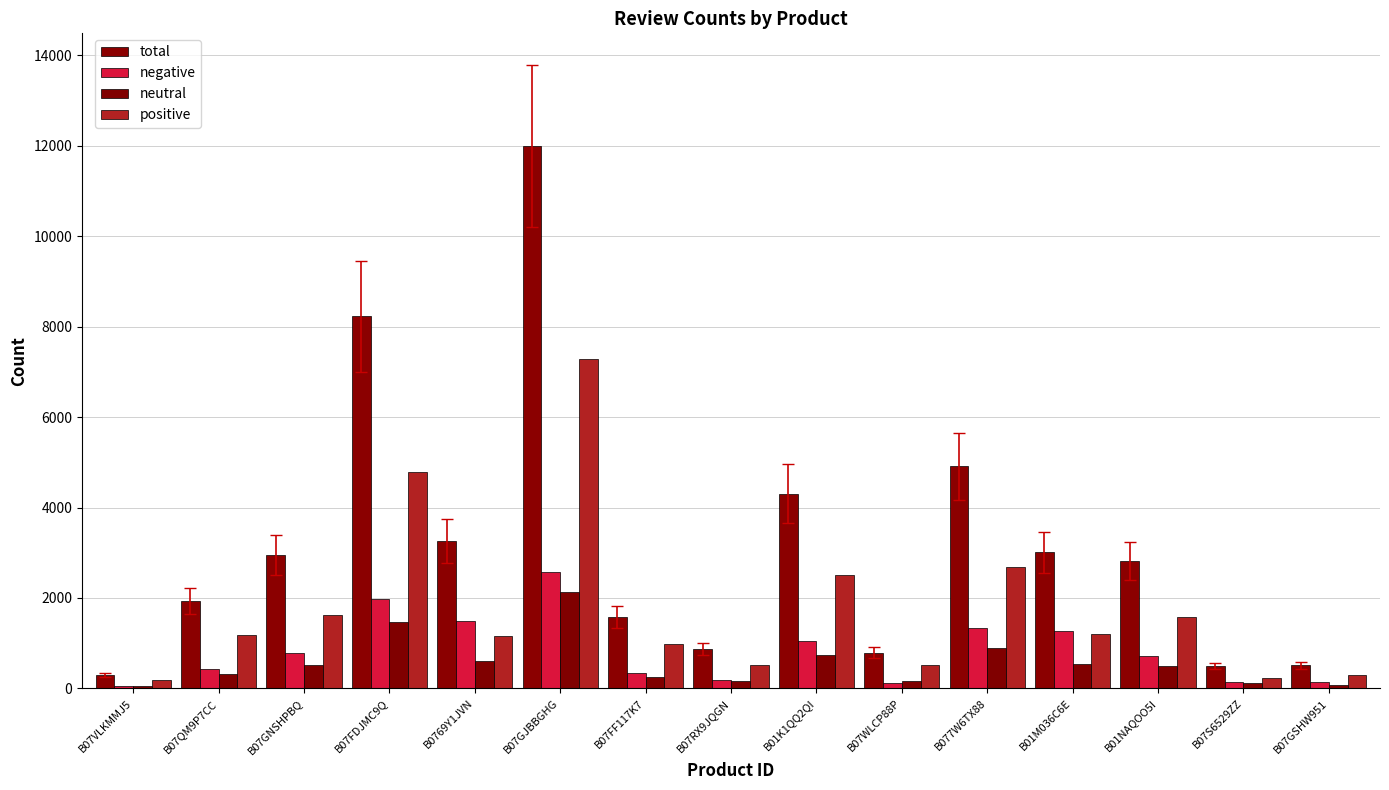

List the labels in order of total value, smallest first.

B07VLKMMJ5, B07S6529ZZ, B07GSHW951, B07WLCP88P, B07RX9JQGN, B07FF117K7, B07QM9P7CC, B01NAQOO5I, B07GNSHPBQ, B01M036C6E, B0769Y1JVN, B01K1QQ2QI, B077W6TX88, B07FDJMC9Q, B07GJBBGHG